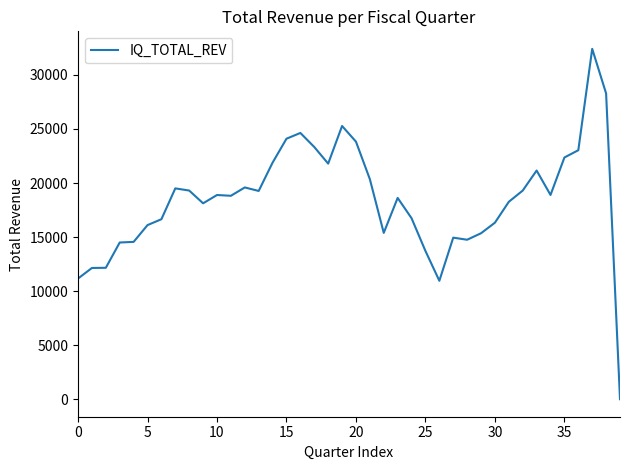

What is the difference between the maximum and minimum values?

32413